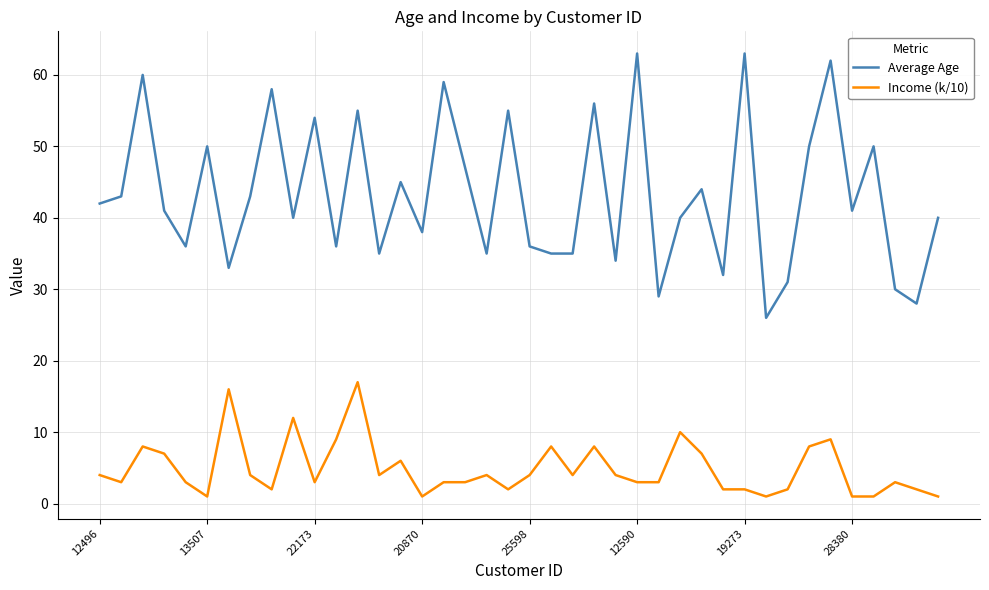

True or false: Average Age and Income (k/10) intersect in this chart.

False